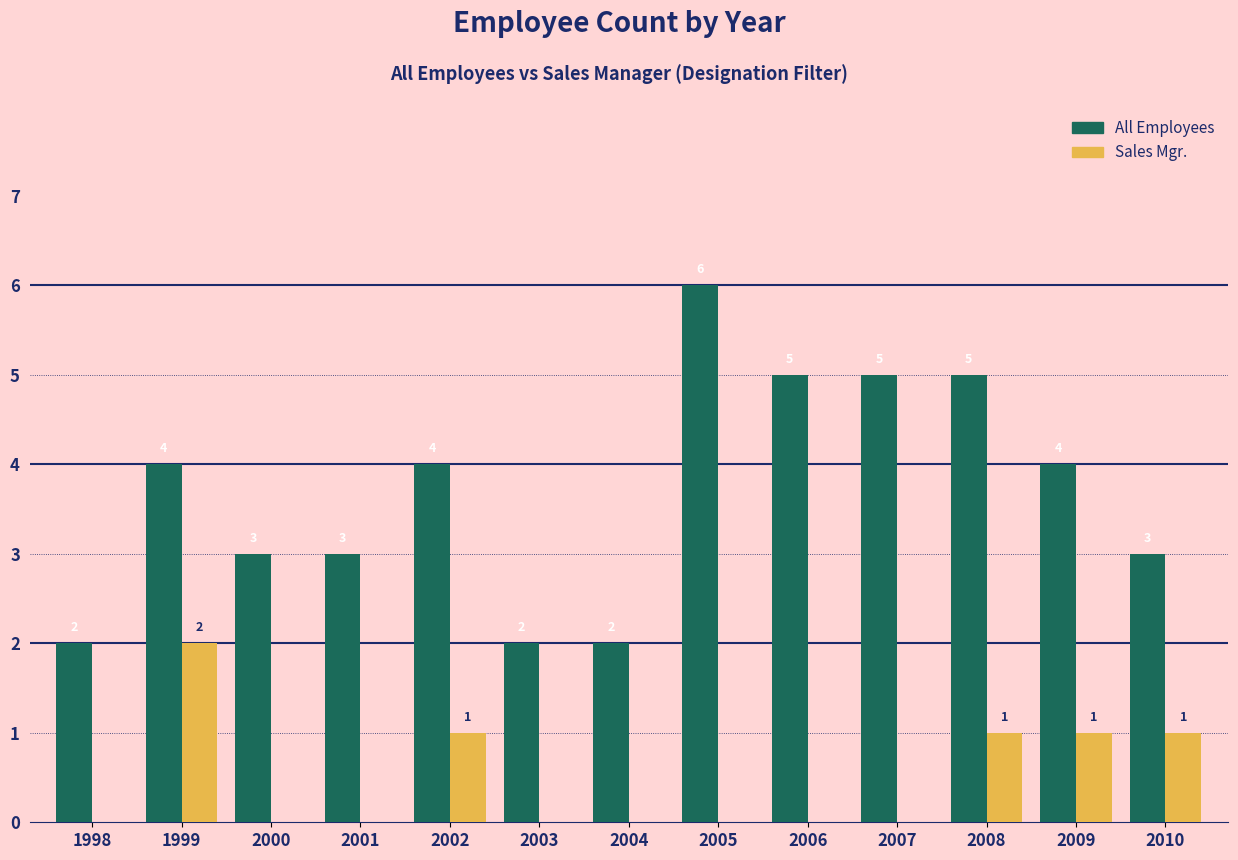

The value of All Employees at 2002 is 7. True or false?

False